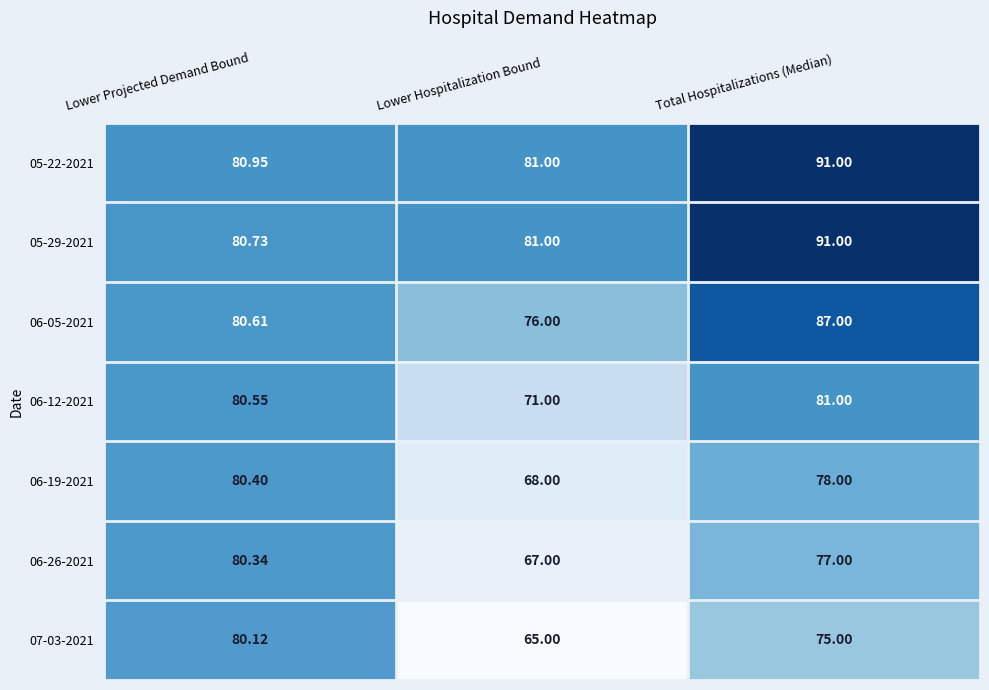

Where is 06-26-2021 nearest to the value 73?

Total Hospitalizations (Median)